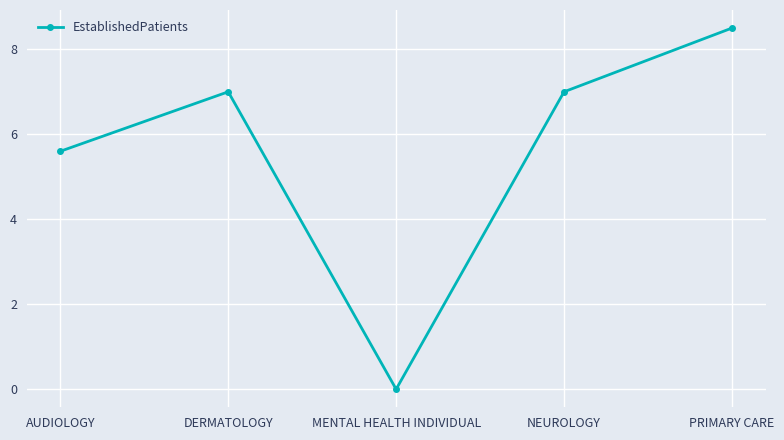

How many values are above zero?

4